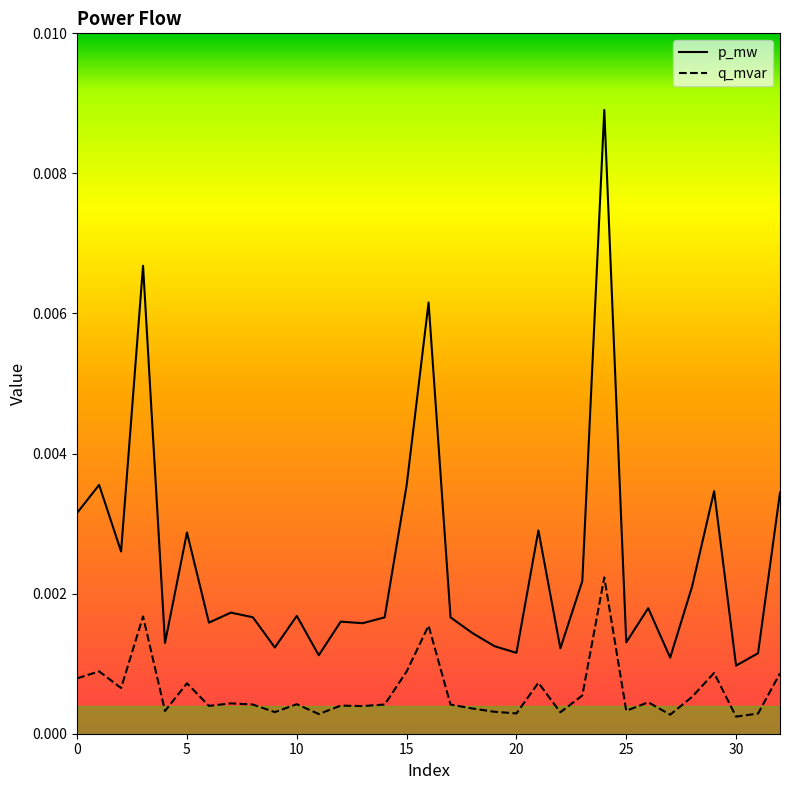

True or false: p_mw has more than 2 interior local peaks.

True